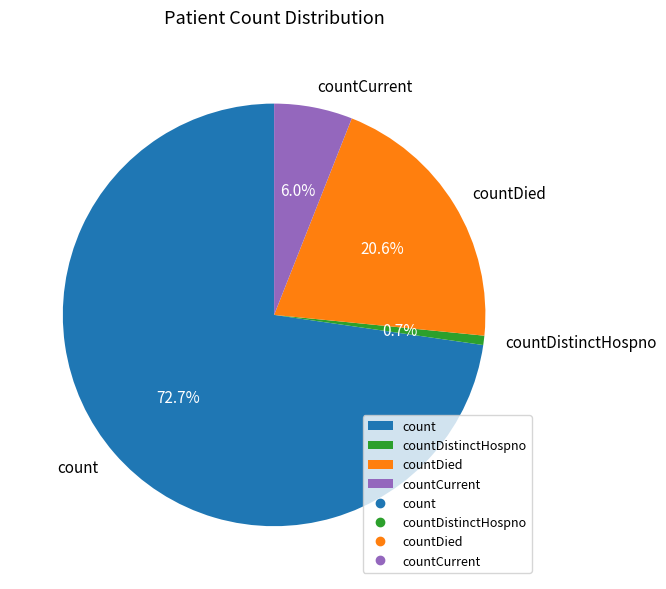

To the nearest percent, what is the difference between the largest and smallest slice percentages?

72%